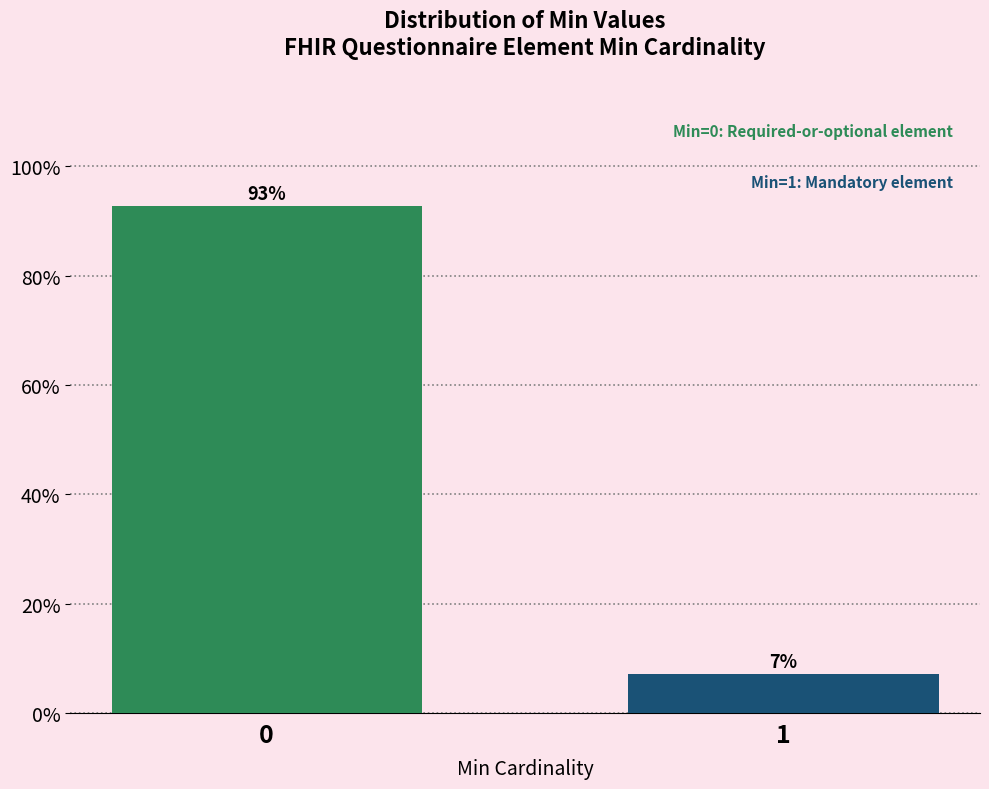

What is the sum of all values?

100.0